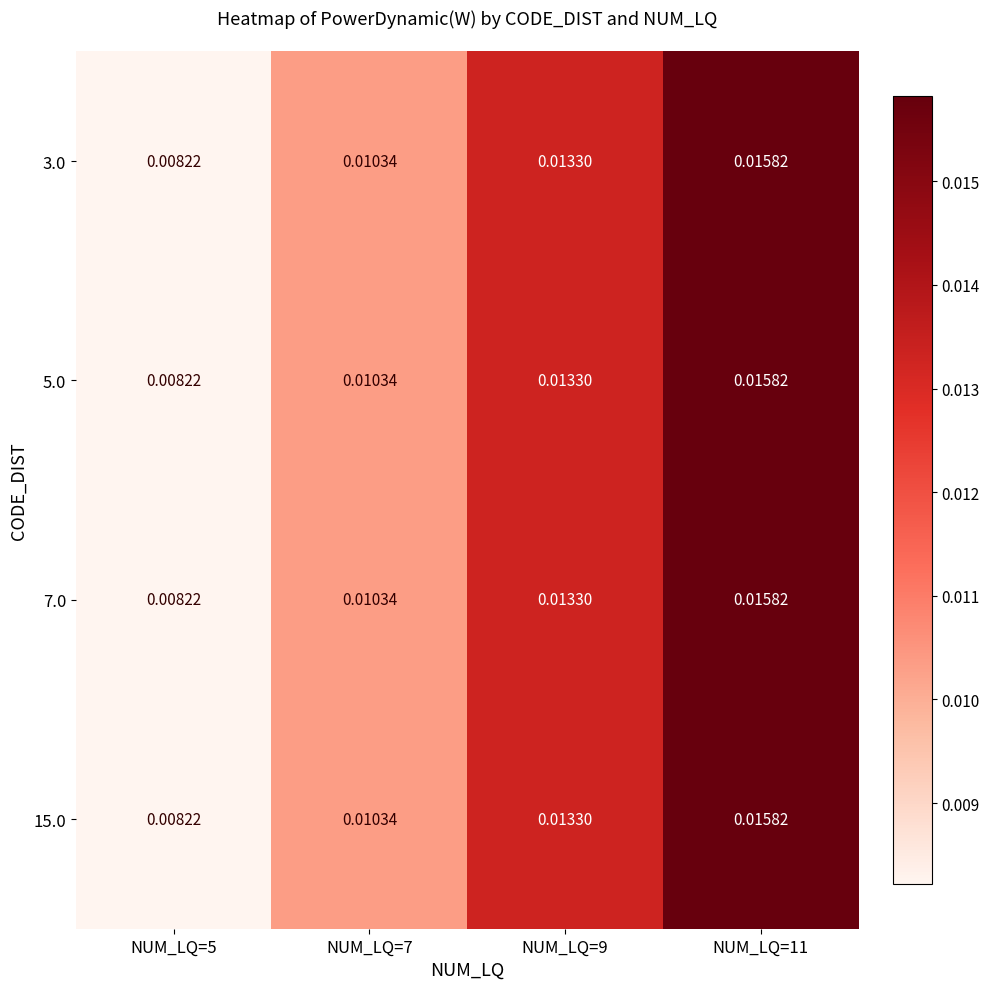

Is the value of 3.0 at NUM_LQ=11 greater than the value of 5.0 at NUM_LQ=7?

Yes